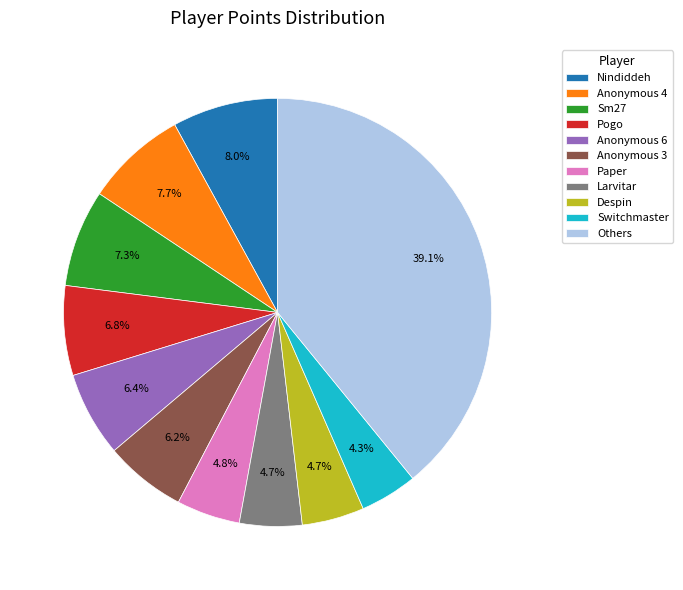

Combined, do Anonymous 4 and Switchmaster account for over 50%?

No